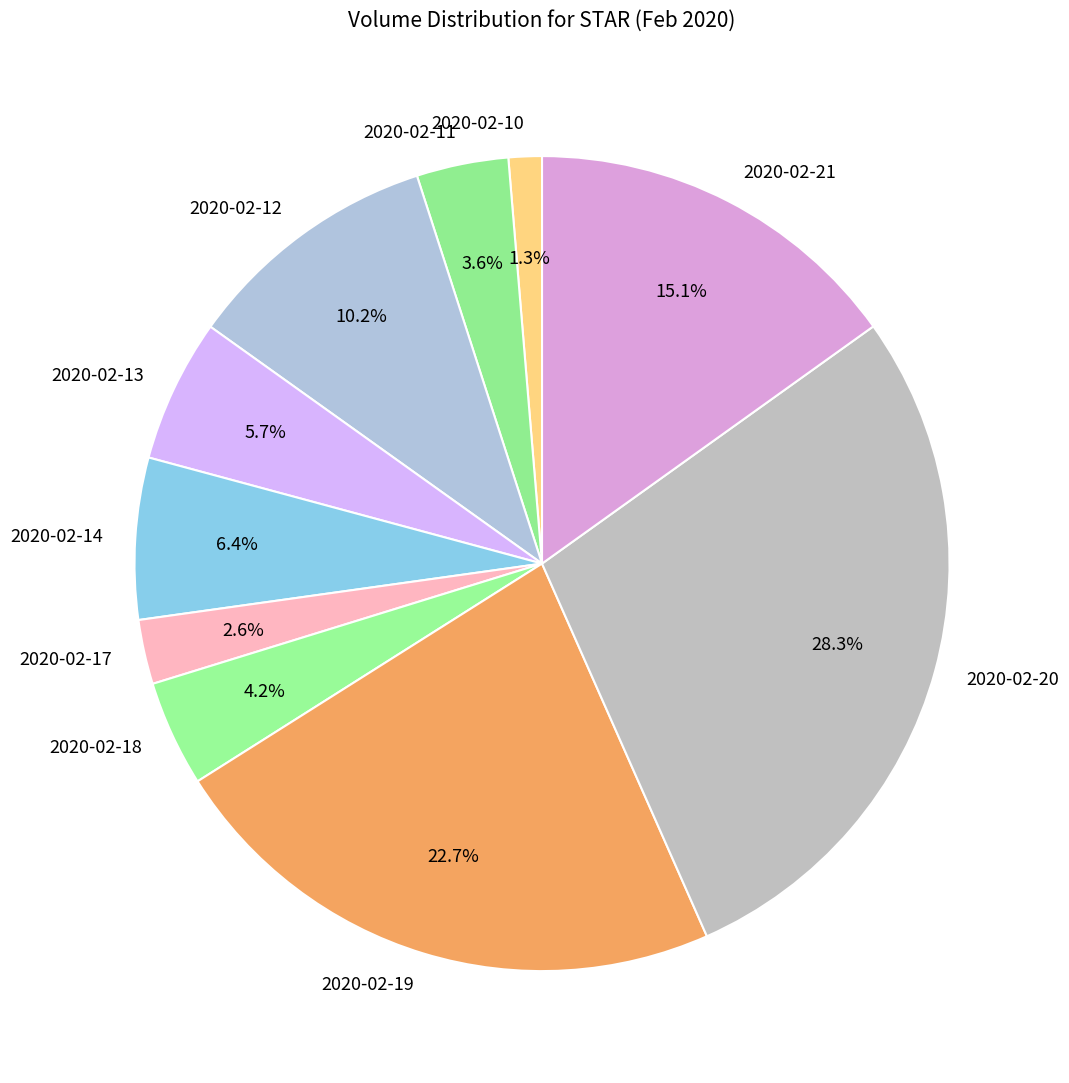

Which has a higher value, 2020-02-10 or 2020-02-14?

2020-02-14